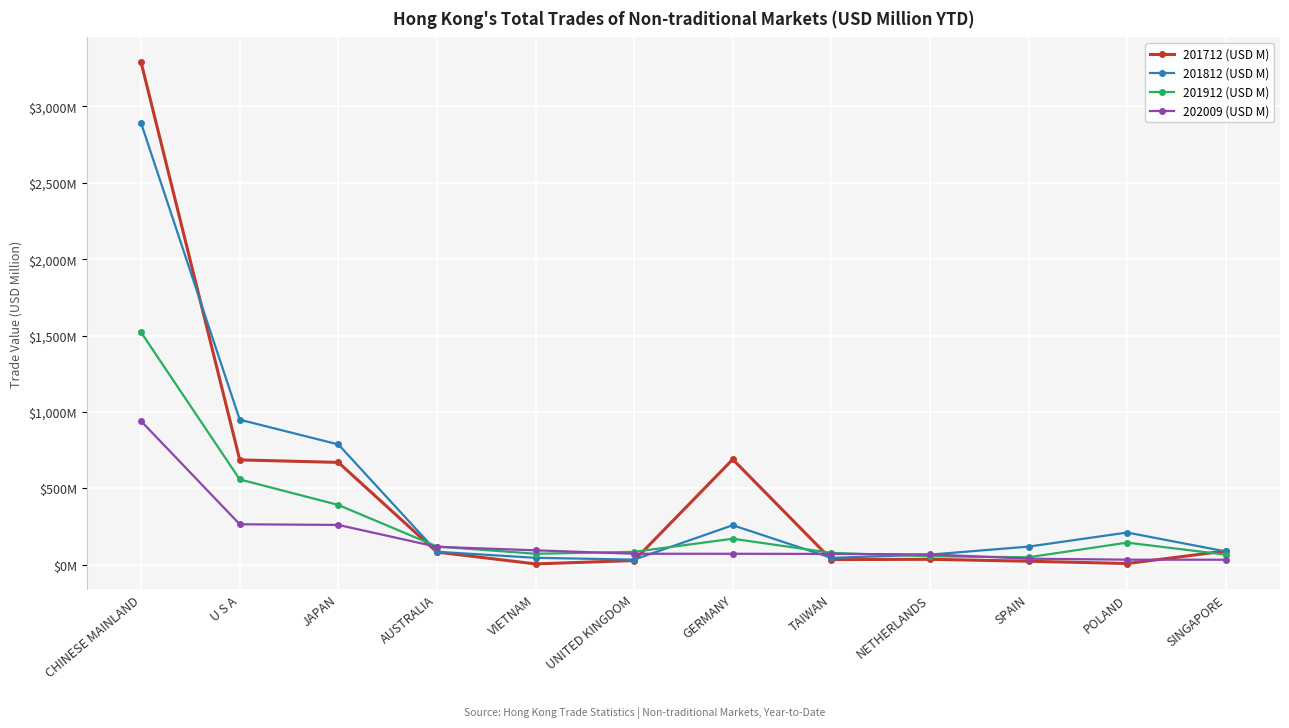

The 202009 (USD M) series shows 89.4 at NETHERLANDS. True or false?

False